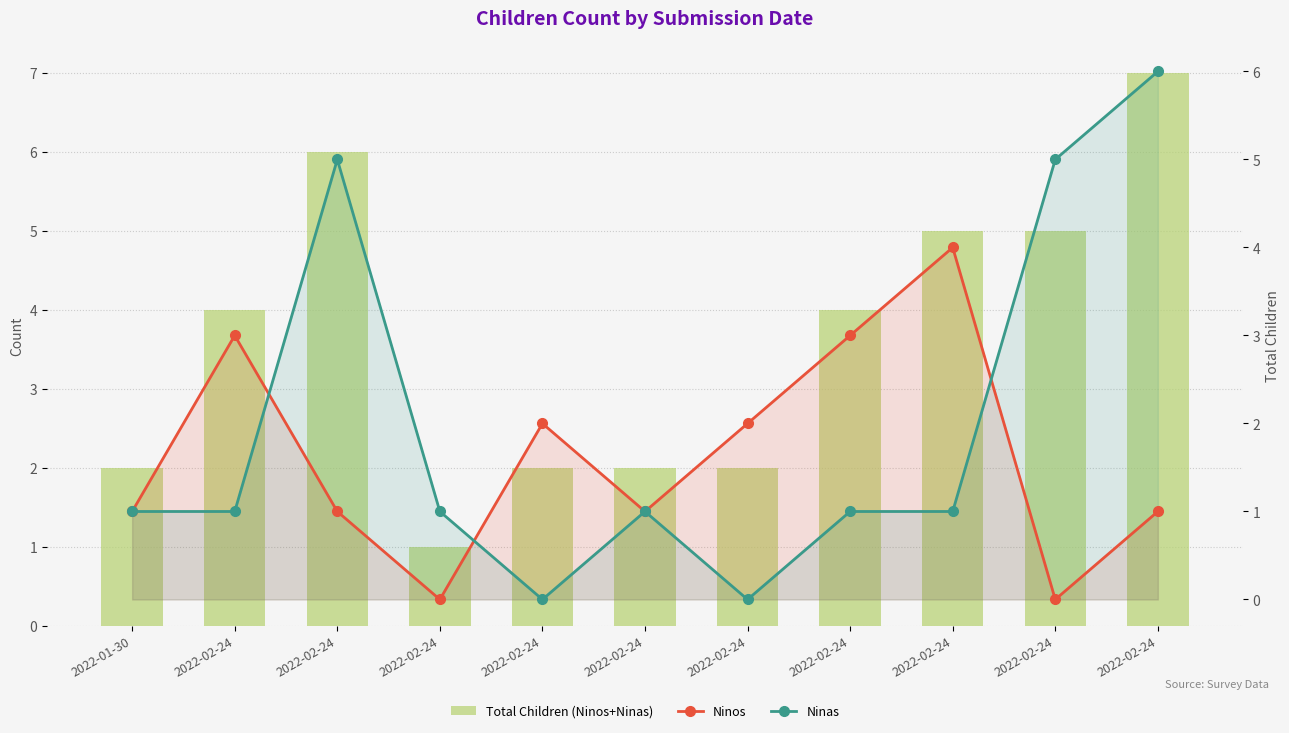

At which category is the sum across all series the highest?

2022-02-24